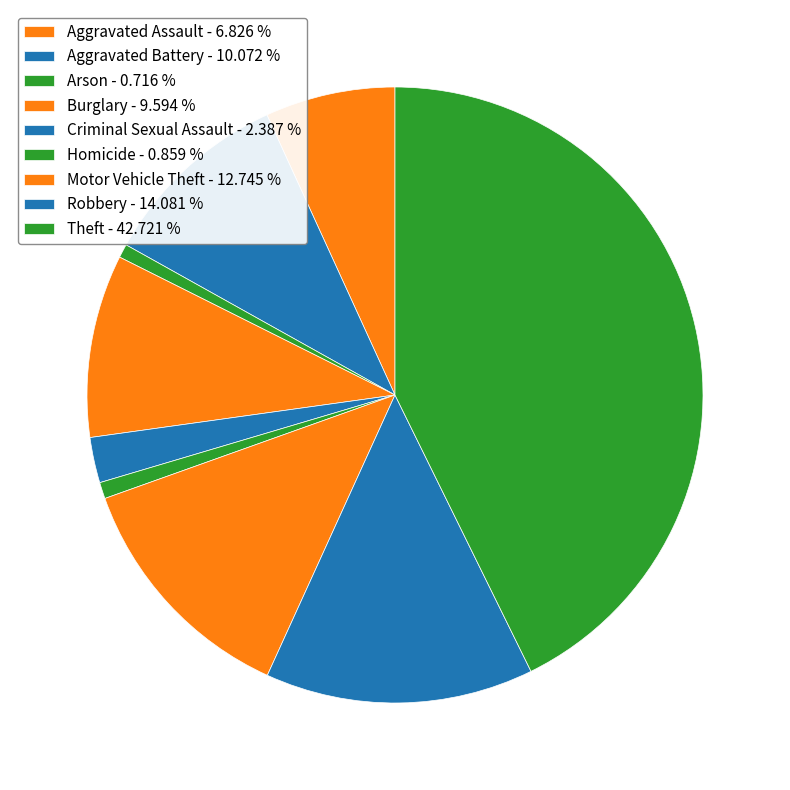

What is the change in value from Arson to Motor Vehicle Theft?

+252